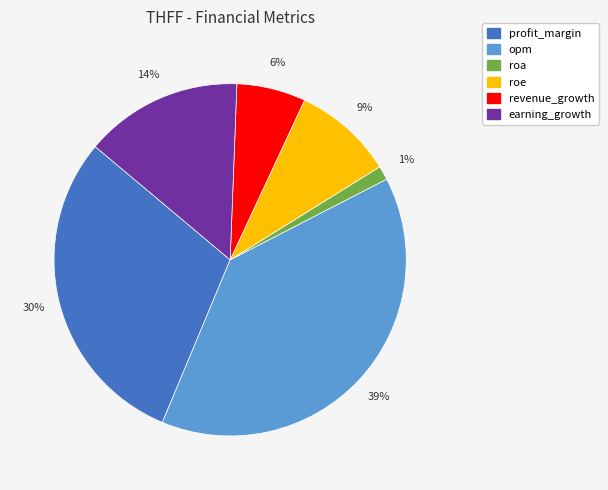

To the nearest percent, what portion does roe represent?

9%